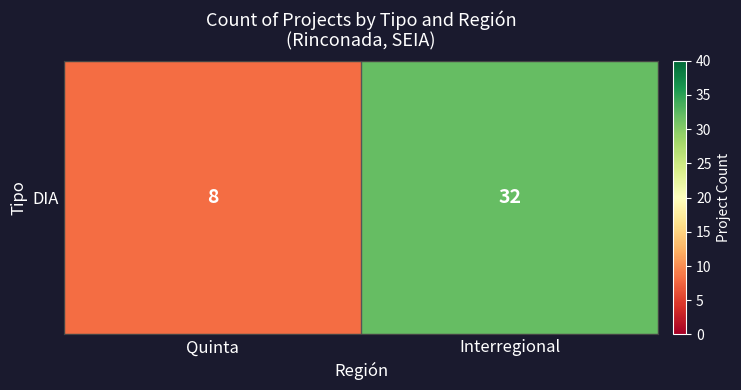

List the labels in order of value, largest first.

Interregional, Quinta